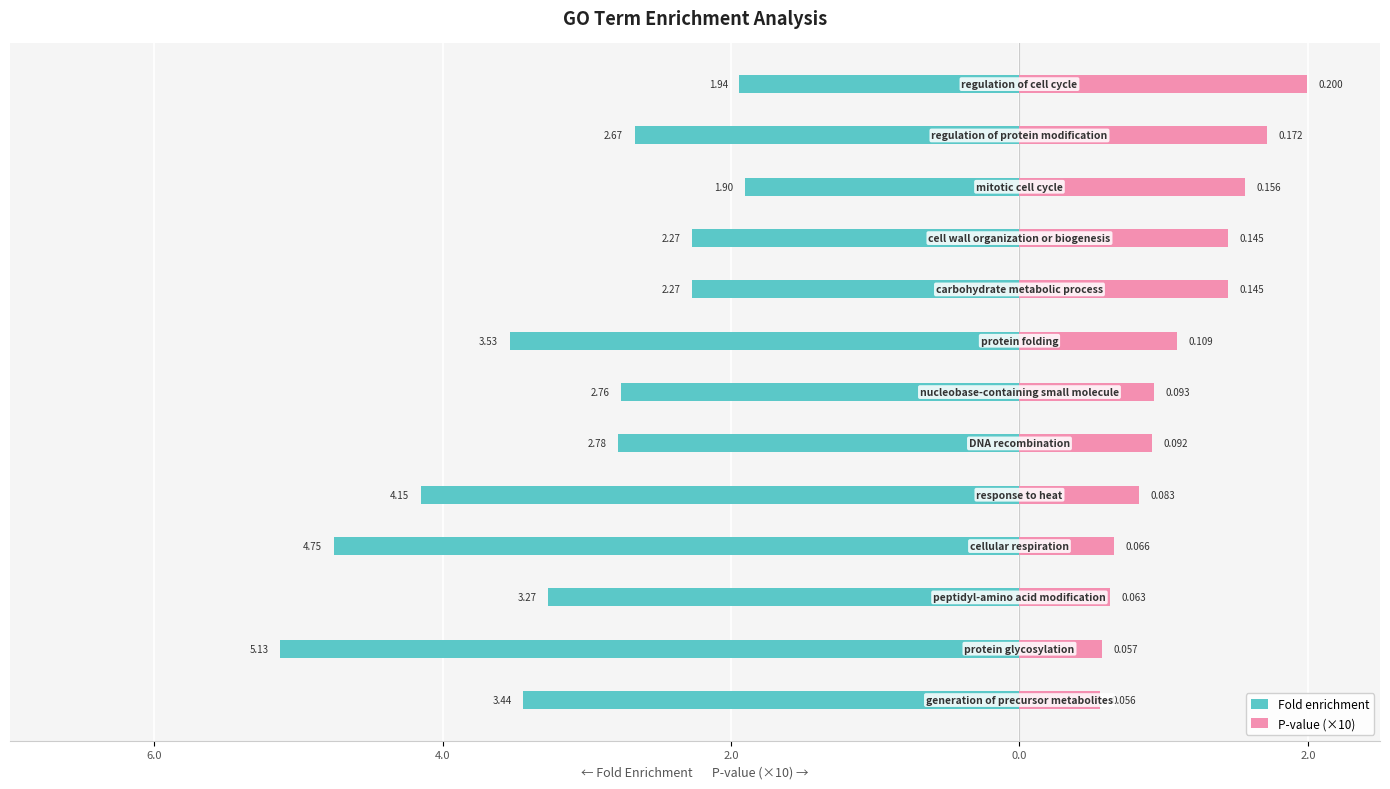

Which series changed the most between 7 and 10?

Fold enrichment